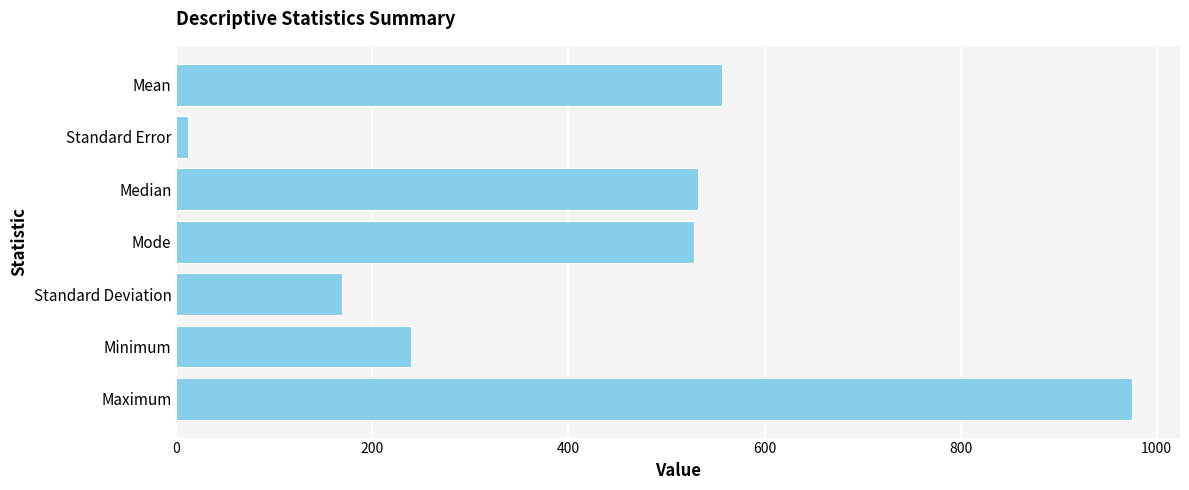

What is the minimum value shown in the chart?

11.8